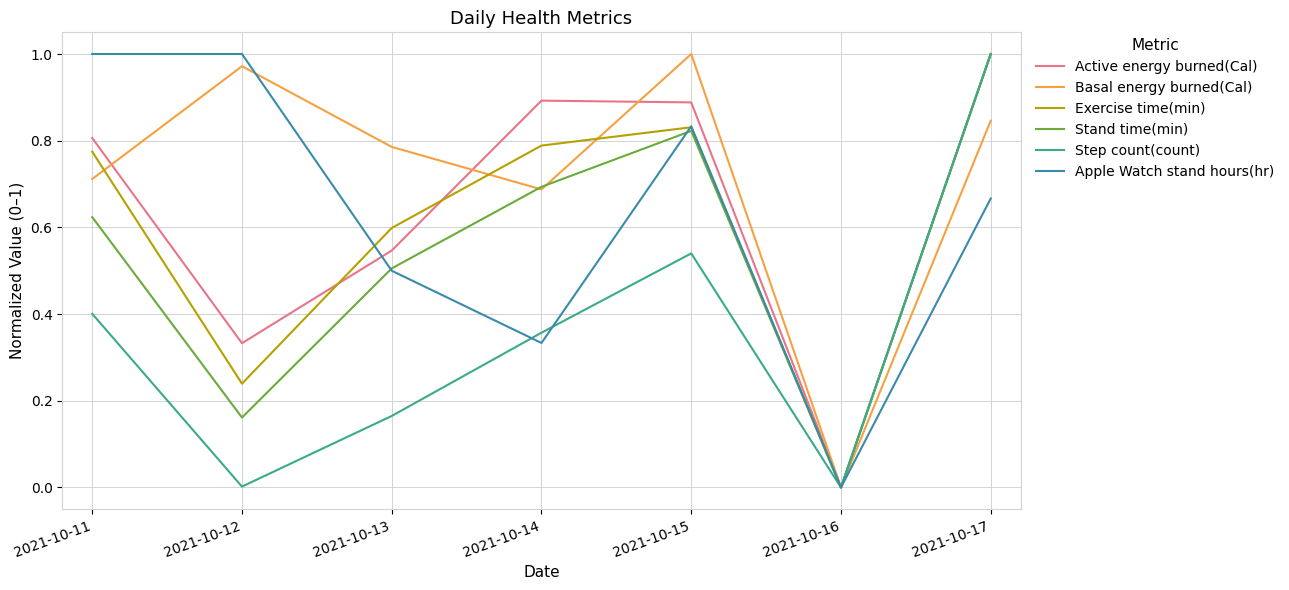

At which label does Stand time(min) reach its peak?

2021-10-17